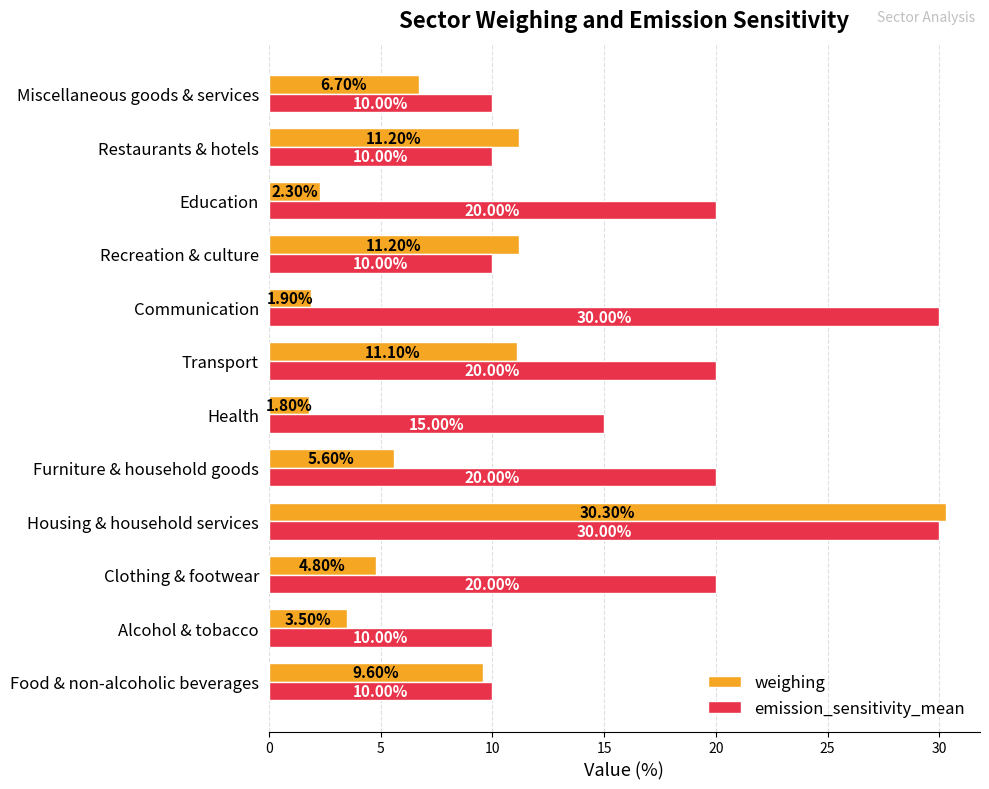

Which series has the largest range (max minus min)?

weighing